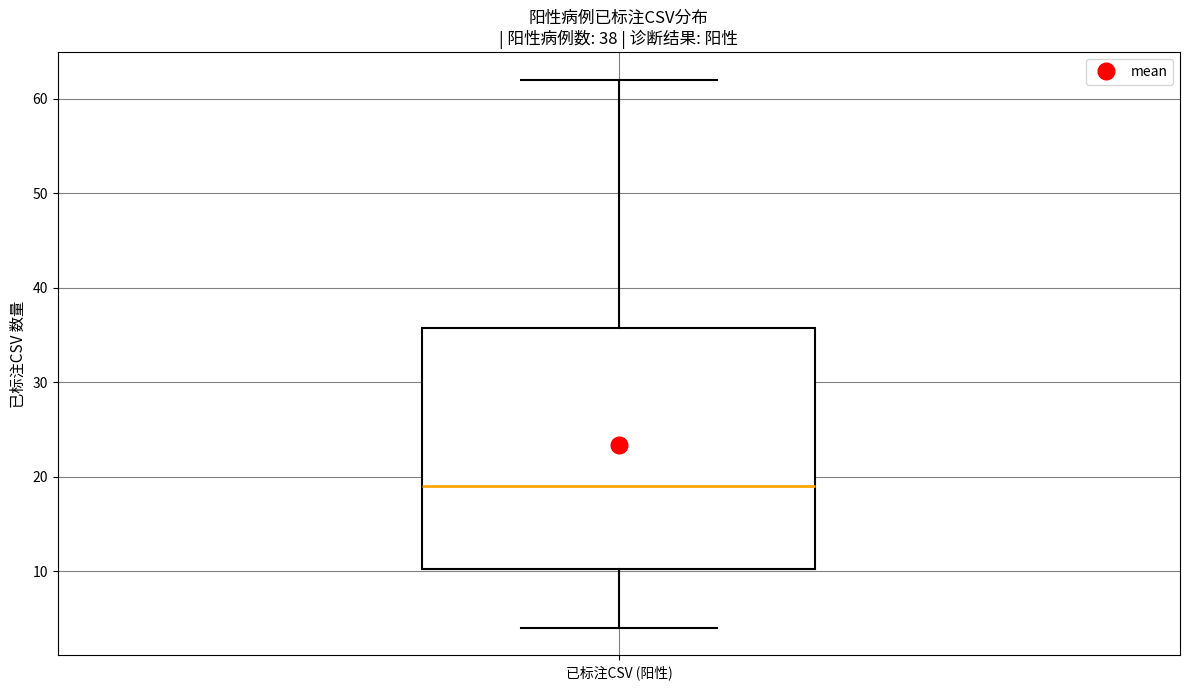

Where does the lower whisker of the box for 已标注CSV (阳性) end on the y-axis? The values are not printed on the chart, so give them approximately, as read against the axis.

4